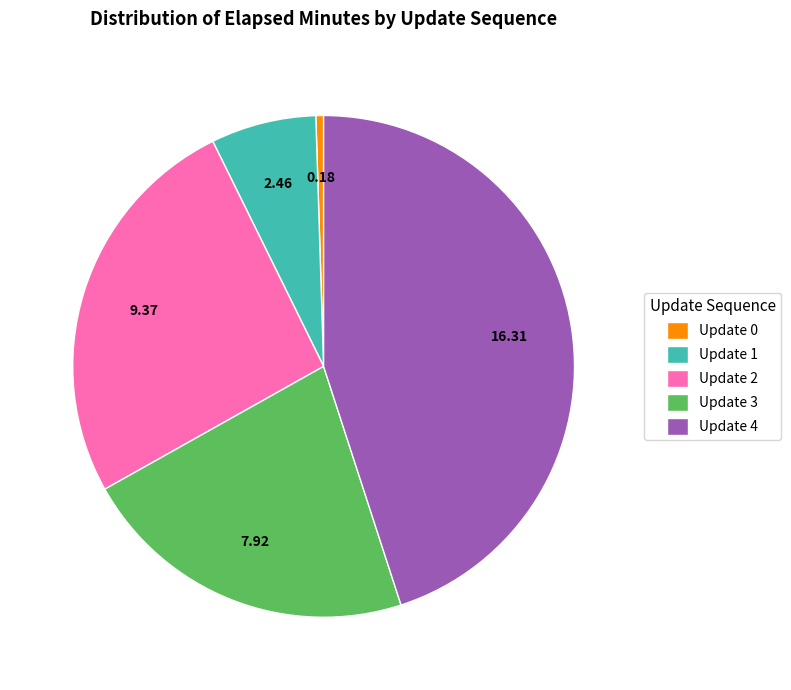

How many slices are in this pie chart?

5